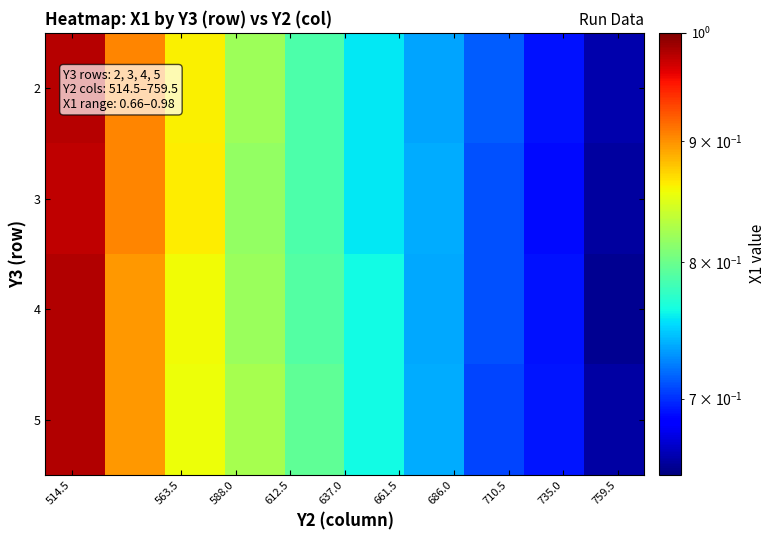

How many series are shown in this chart?

4